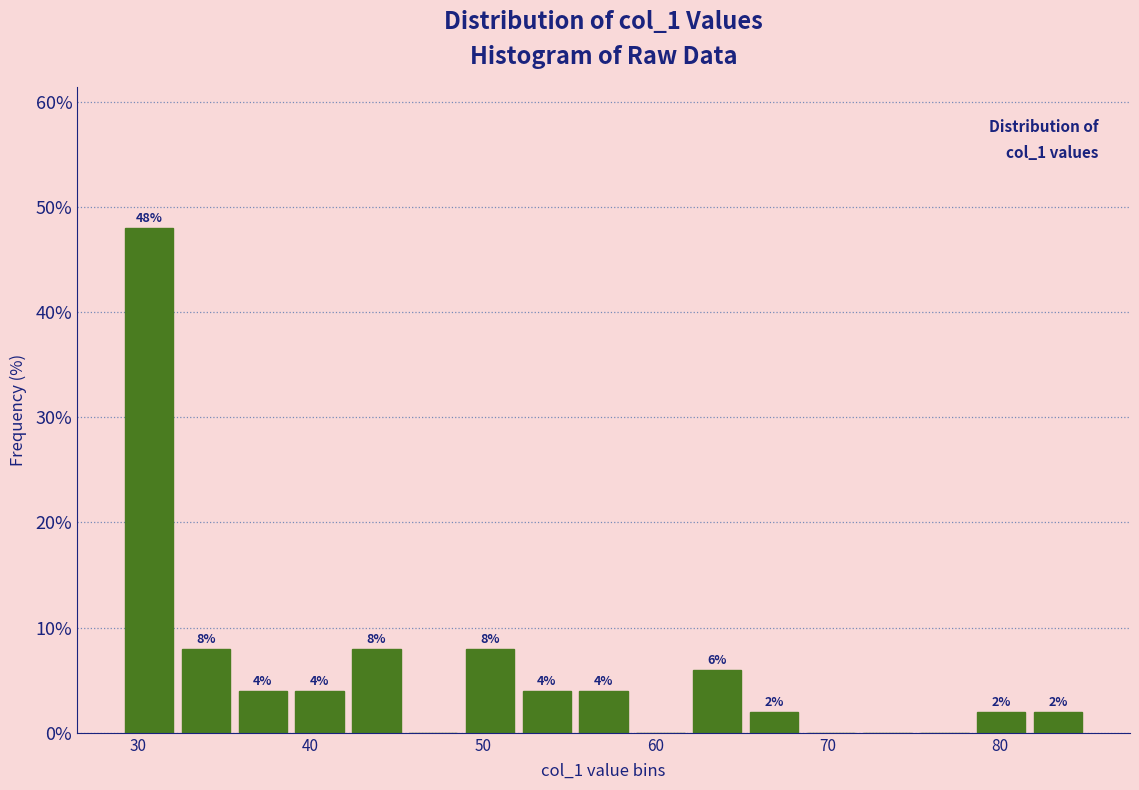

Read against the x-axis, roughly where is the centre of the tallest bar?

31